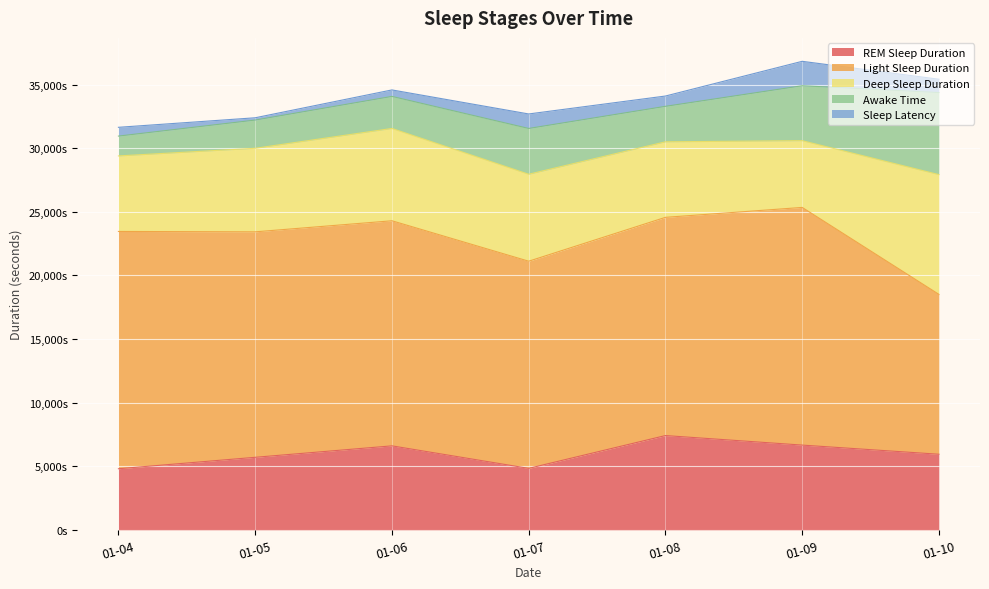

At how many categories does at least one series exceed 8194?

7